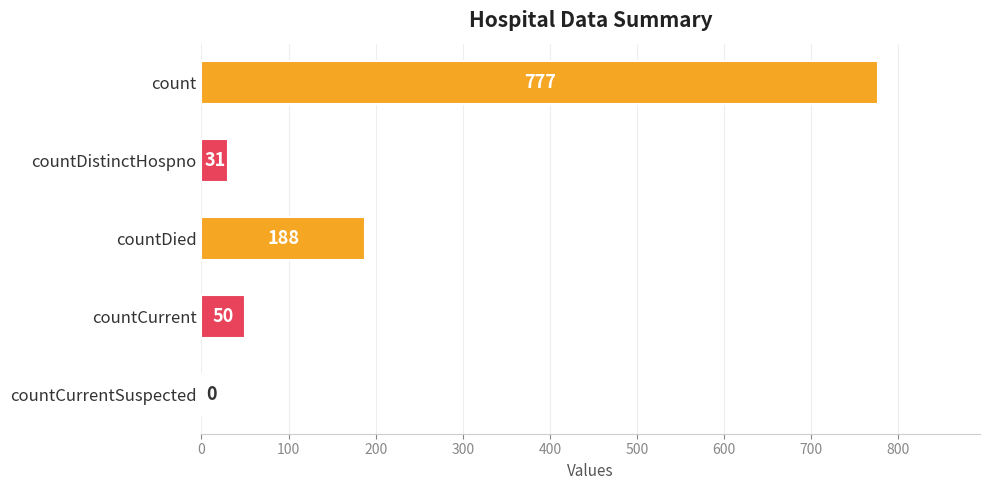

What is the maximum value shown in the chart?

777